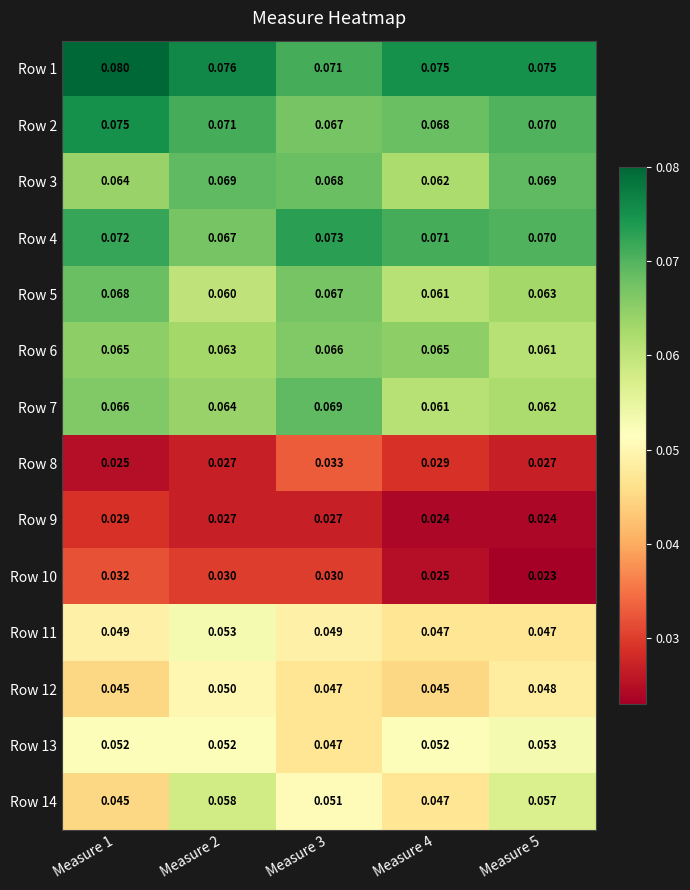

Is the value of Row 7 at Measure 1 greater than the value of Row 10 at Measure 2?

Yes